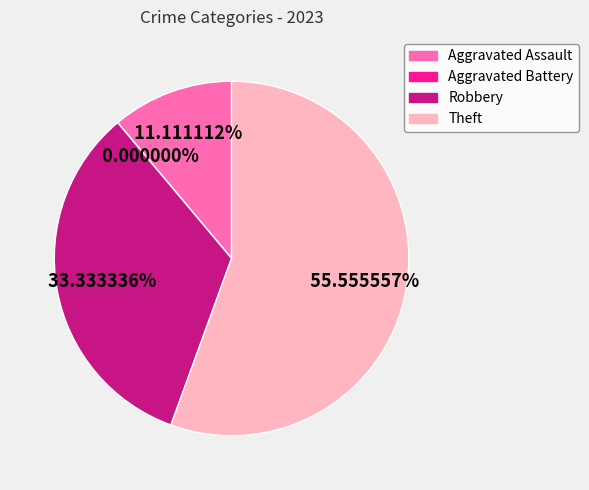

Which has a higher value, Aggravated Battery or Robbery?

Robbery